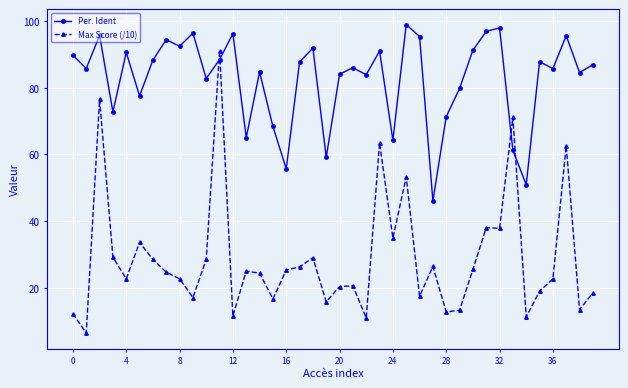

What is the value of the Per. Ident point at the 3rd from the left?

95.6